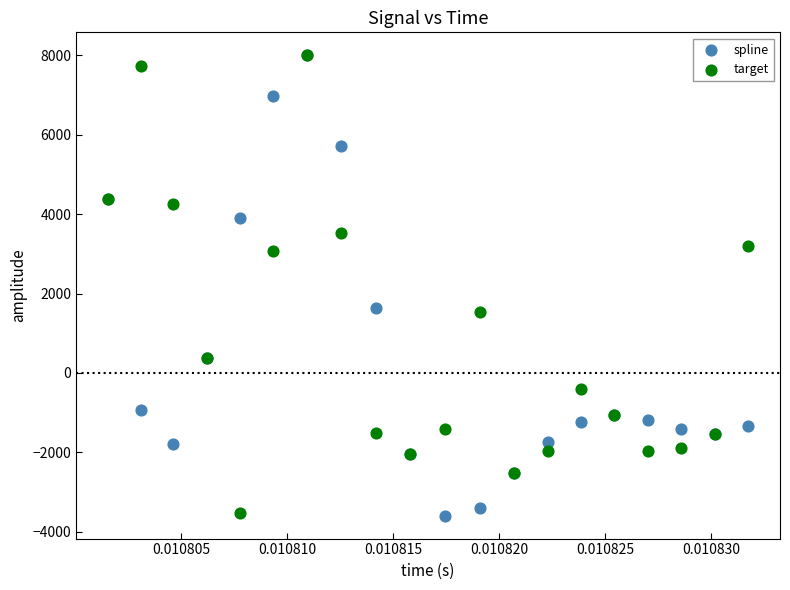

What are all the series names shown in the legend?

spline, target